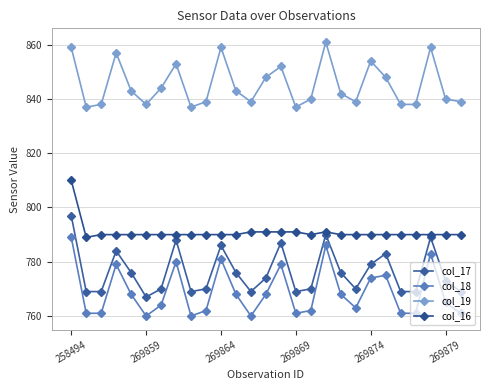

What is the average value of the col_17 series?

776